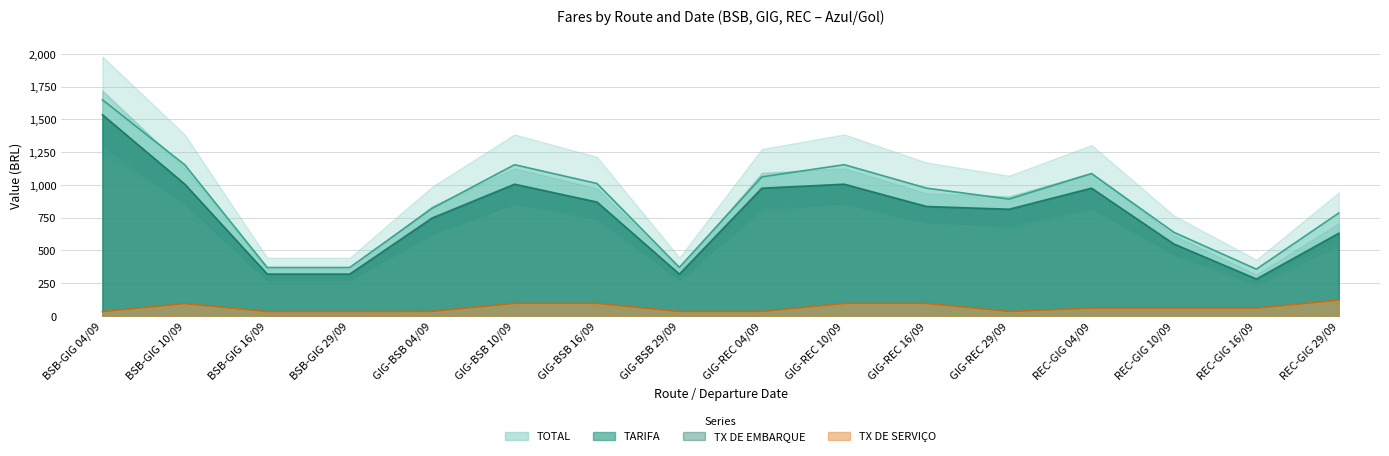

How many lines are shown in the chart?

3